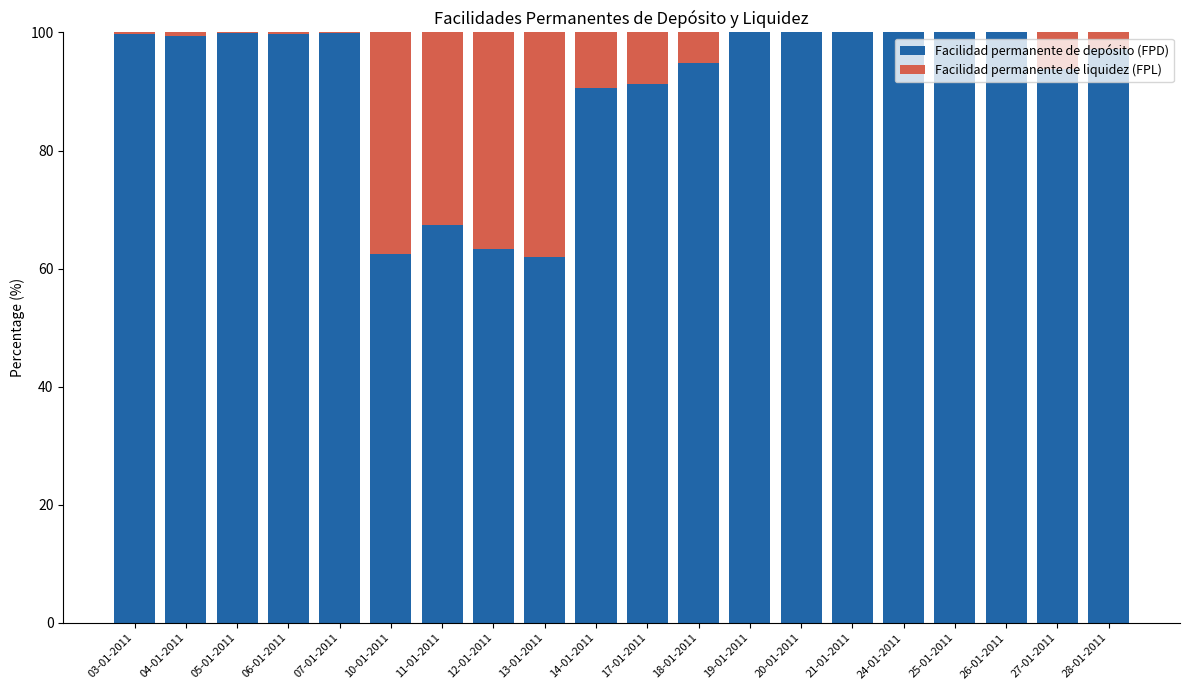

Is it true that Facilidad permanente de depósito (FPD) equals 141.0 at 26-01-2011?

False